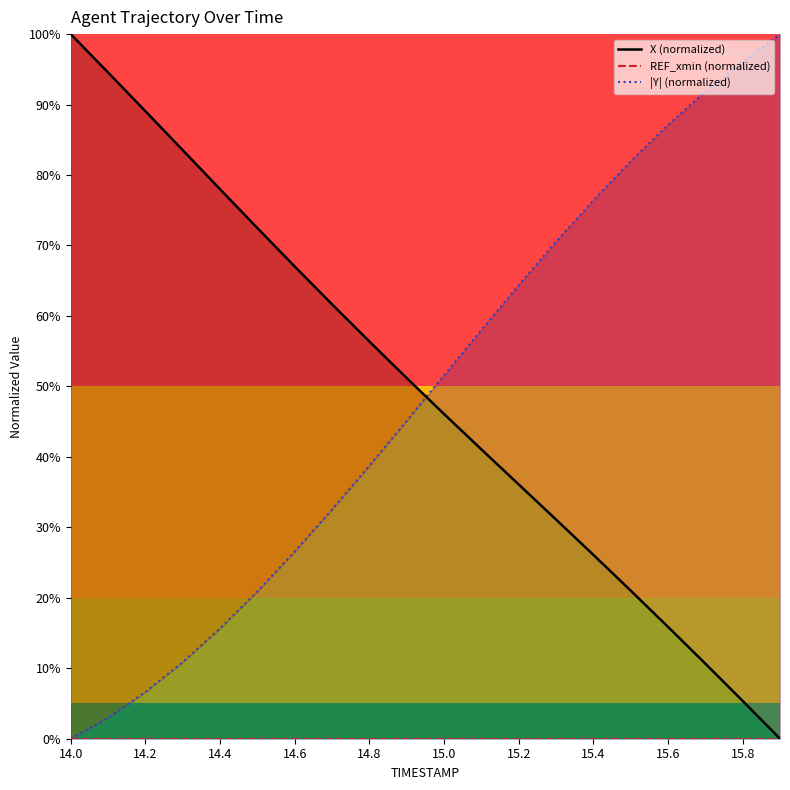

How many lines are shown in the chart?

3